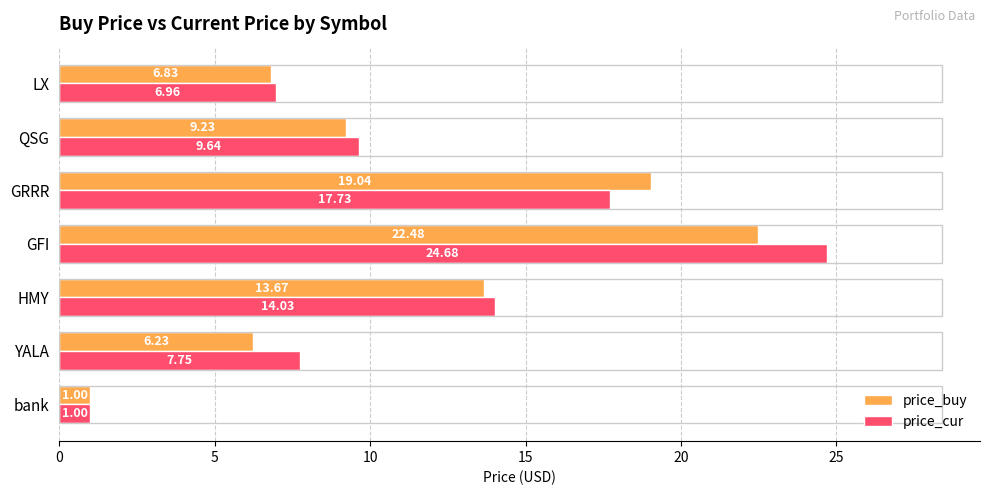

Where is price_cur nearest to the value 12?

HMY